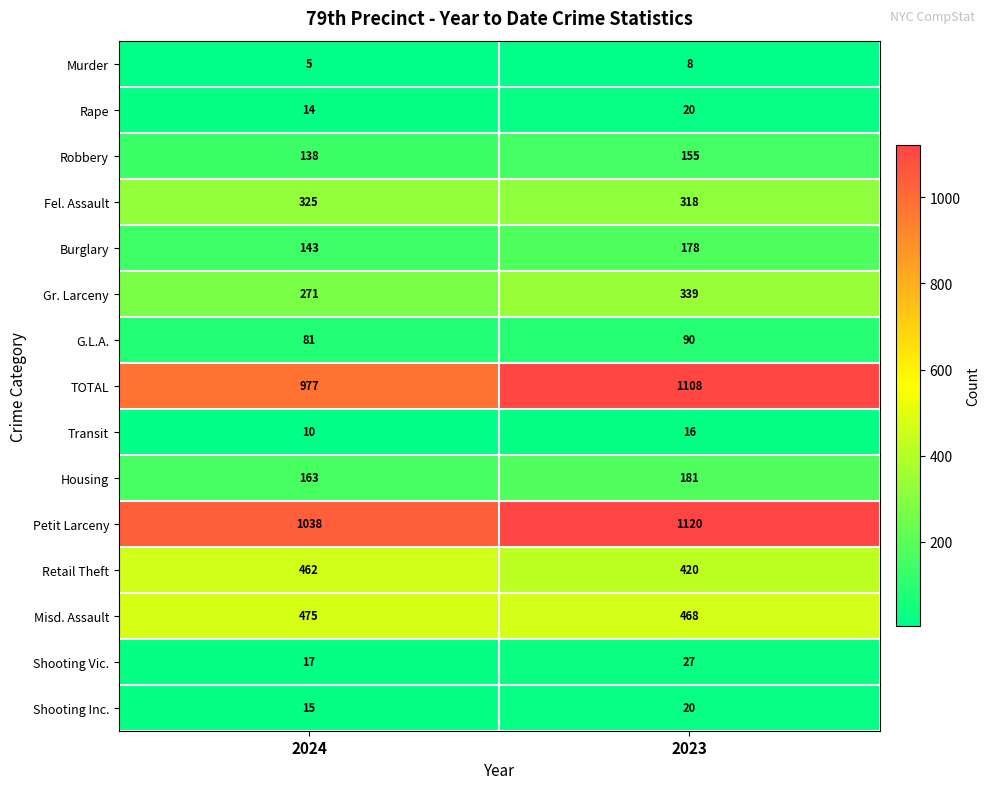

What is the total value across all series at 2023?

4468